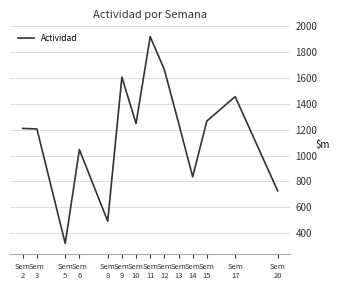

At which label does the data first exceed 1248?

Sem
9